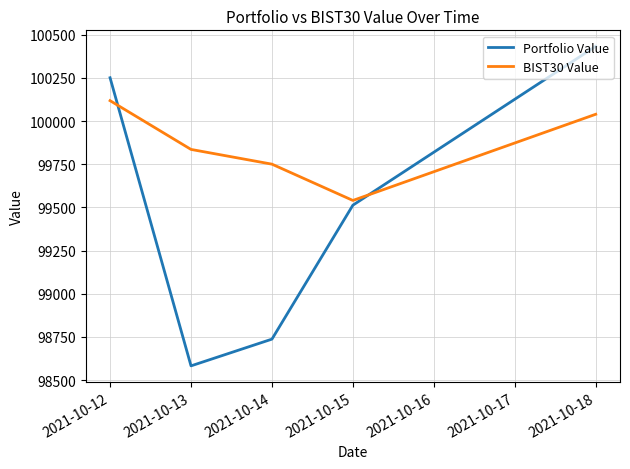

The value of BIST30 Value at 2021-10-15 is 99540.3. True or false?

True